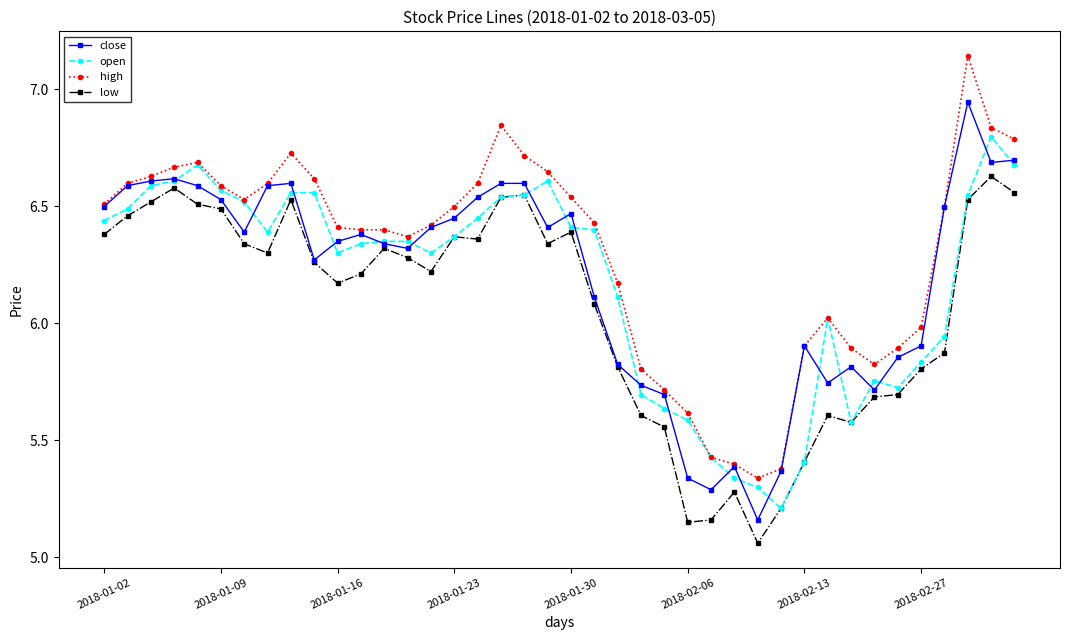

Which series has the largest total across all categories?

high